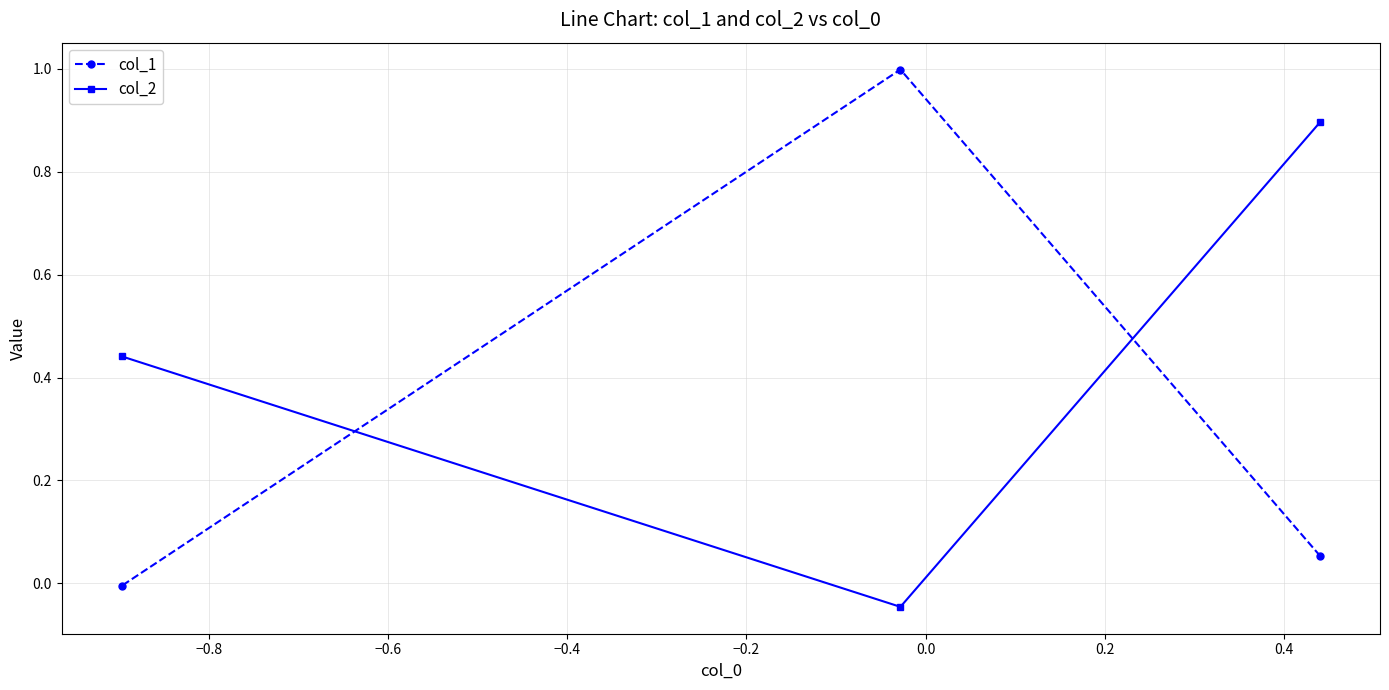

What are all the series names shown in the legend?

col_1, col_2